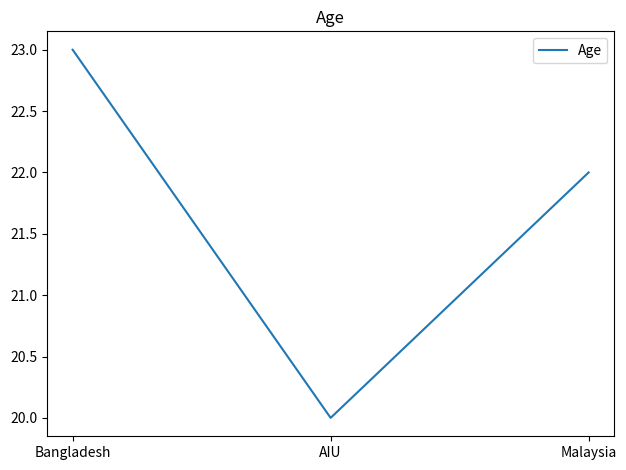

What is the change in value from Bangladesh to AIU?

-3